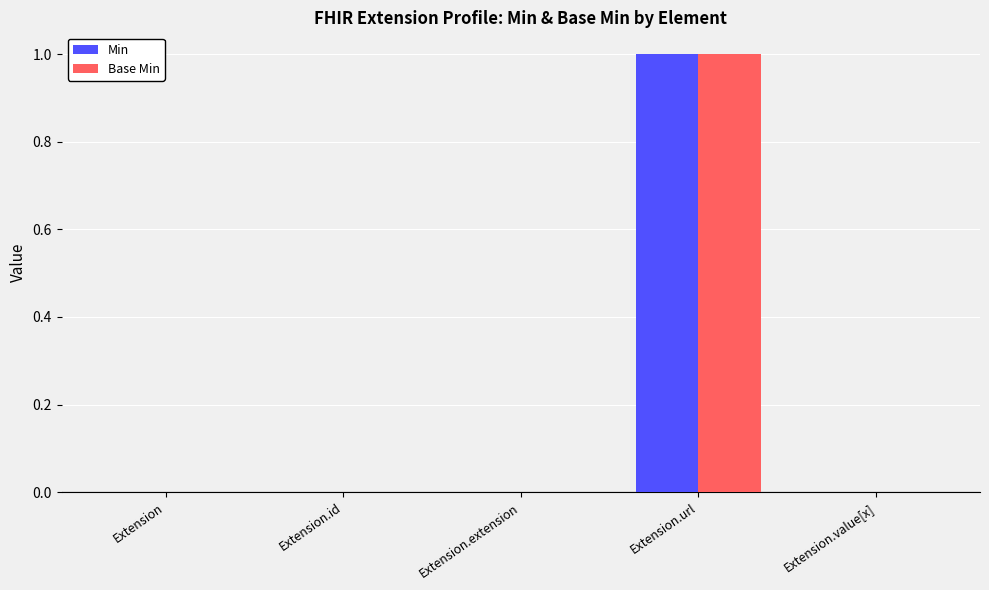

Count the Base Min values in the range 0 to 1.

5